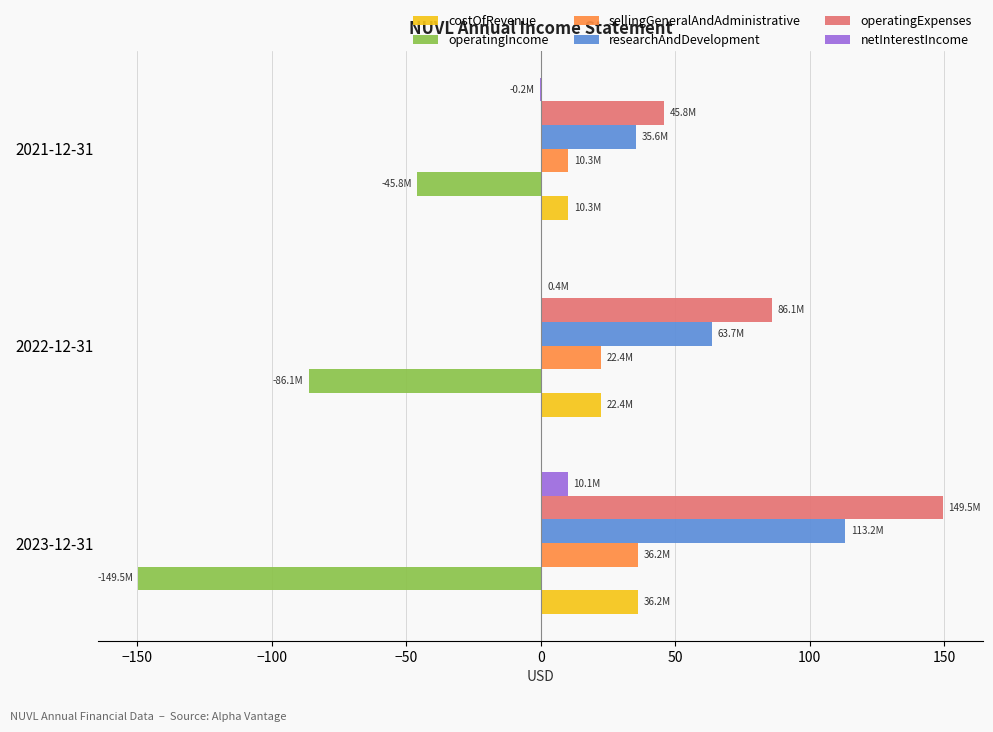

At which category does the chart reach its peak across all series?

2023-12-31